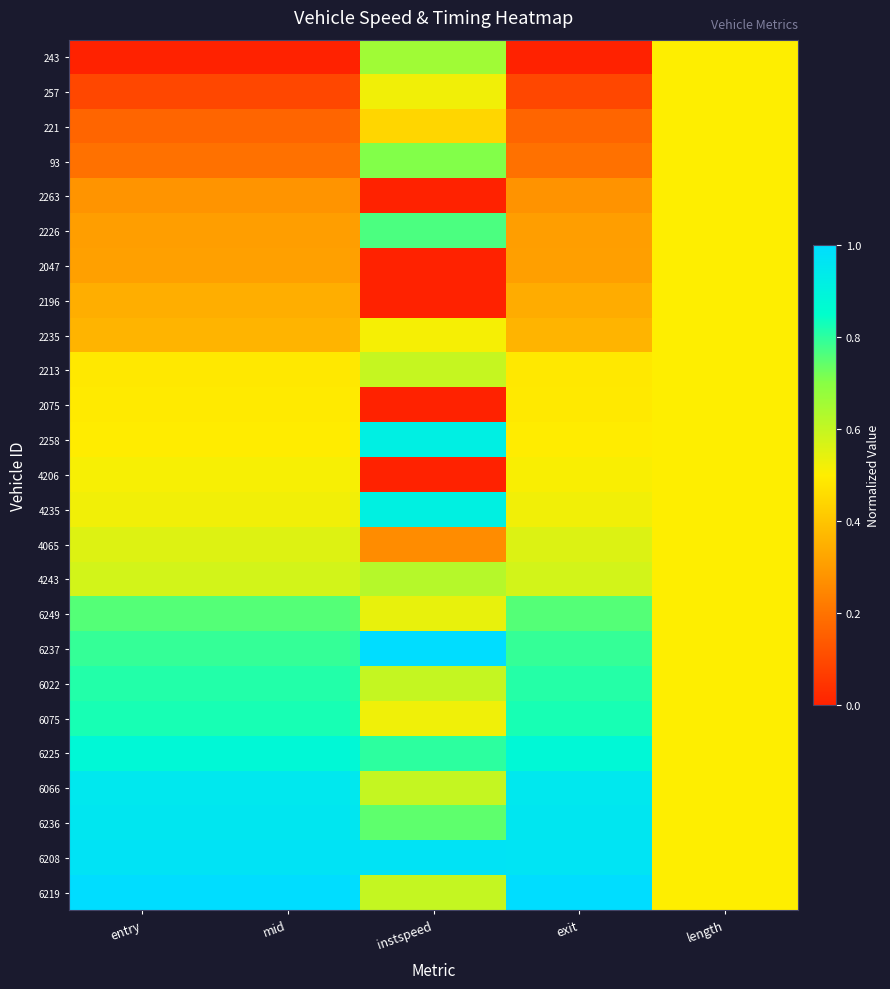

Reading right to left, list all the values displayed in this chart.

243: length=0.5	exit=0.0	instspeed=0.7	mid=0.0	entry=0.0
257: length=0.5	exit=0.1	instspeed=0.5	mid=0.1	entry=0.1
221: length=0.5	exit=0.2	instspeed=0.4	mid=0.2	entry=0.2
93: length=0.5	exit=0.2	instspeed=0.7	mid=0.2	entry=0.2
2263: length=0.5	exit=0.3	instspeed=0.0	mid=0.3	entry=0.3
2226: length=0.5	exit=0.3	instspeed=0.8	mid=0.3	entry=0.3
2047: length=0.5	exit=0.3	instspeed=0.0	mid=0.3	entry=0.3
2196: length=0.5	exit=0.3	instspeed=0.0	mid=0.3	entry=0.3
2235: length=0.5	exit=0.4	instspeed=0.5	mid=0.4	entry=0.4
2213: length=0.5	exit=0.5	instspeed=0.6	mid=0.5	entry=0.5
2075: length=0.5	exit=0.5	instspeed=0.0	mid=0.5	entry=0.5
2258: length=0.5	exit=0.5	instspeed=0.9	mid=0.5	entry=0.5
4206: length=0.5	exit=0.5	instspeed=0.0	mid=0.5	entry=0.5
4235: length=0.5	exit=0.5	instspeed=0.9	mid=0.5	entry=0.5
4065: length=0.5	exit=0.6	instspeed=0.3	mid=0.6	entry=0.6
4243: length=0.5	exit=0.6	instspeed=0.6	mid=0.6	entry=0.6
6249: length=0.5	exit=0.8	instspeed=0.5	mid=0.8	entry=0.8
6237: length=0.5	exit=0.8	instspeed=1.0	mid=0.8	entry=0.8
6022: length=0.5	exit=0.8	instspeed=0.6	mid=0.8	entry=0.8
6075: length=0.5	exit=0.8	instspeed=0.5	mid=0.8	entry=0.8
6225: length=0.5	exit=0.9	instspeed=0.8	mid=0.9	entry=0.9
6066: length=0.5	exit=1.0	instspeed=0.6	mid=1.0	entry=1.0
6236: length=0.5	exit=1.0	instspeed=0.7	mid=1.0	entry=1.0
6208: length=0.5	exit=1.0	instspeed=1.0	mid=1.0	entry=1.0
6219: length=0.5	exit=1.0	instspeed=0.6	mid=1.0	entry=1.0